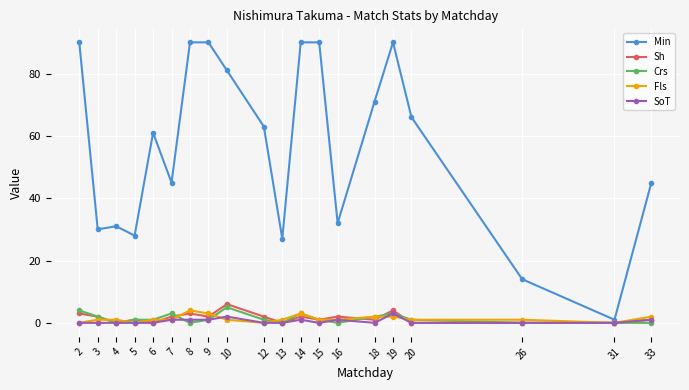

What is the average value of the Crs series?

1